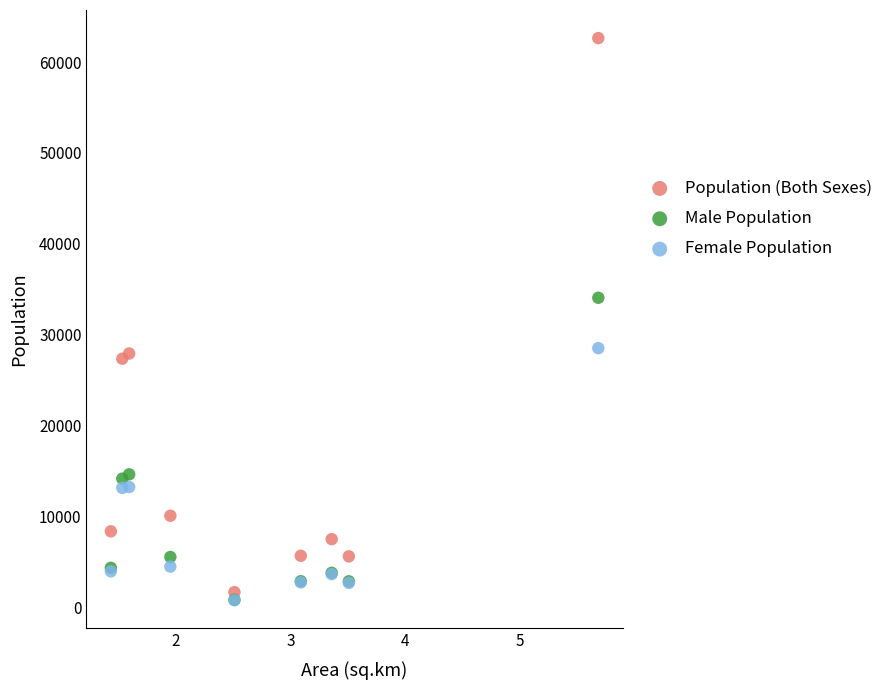

Across all series, what Y value is closest to 31731?

34082